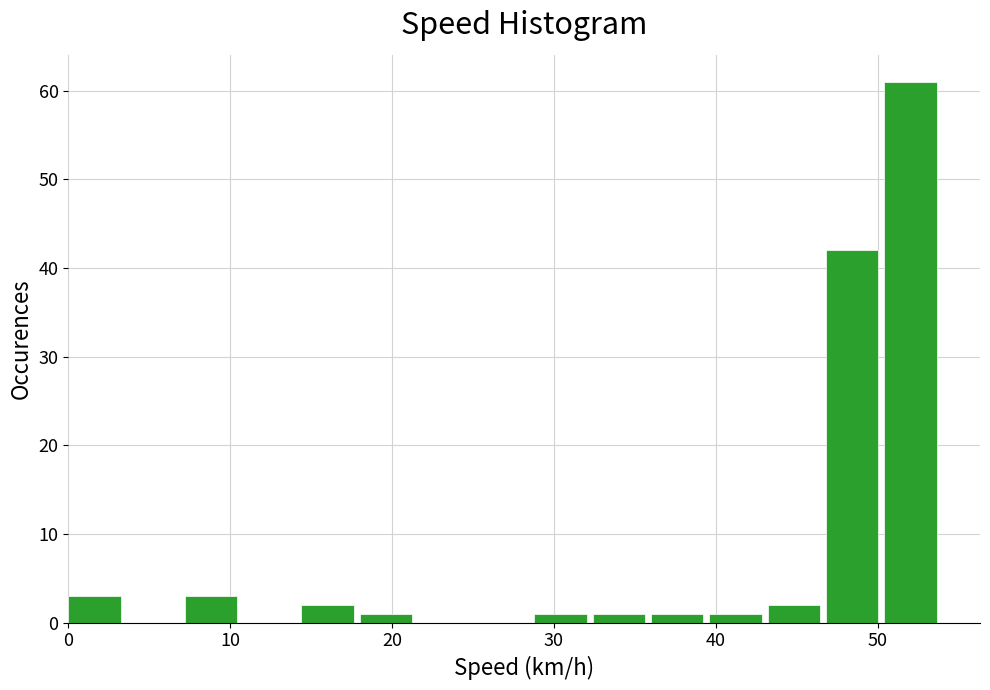

Read against the x-axis, roughly where is the centre of the tallest bar?

52